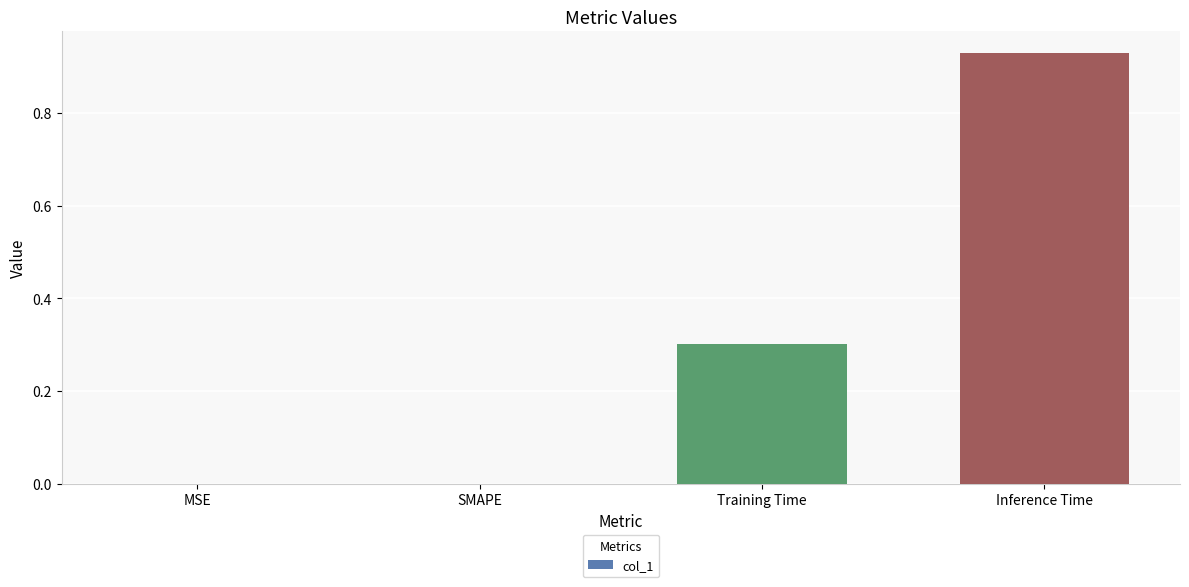

Count the number of data series in this chart.

1